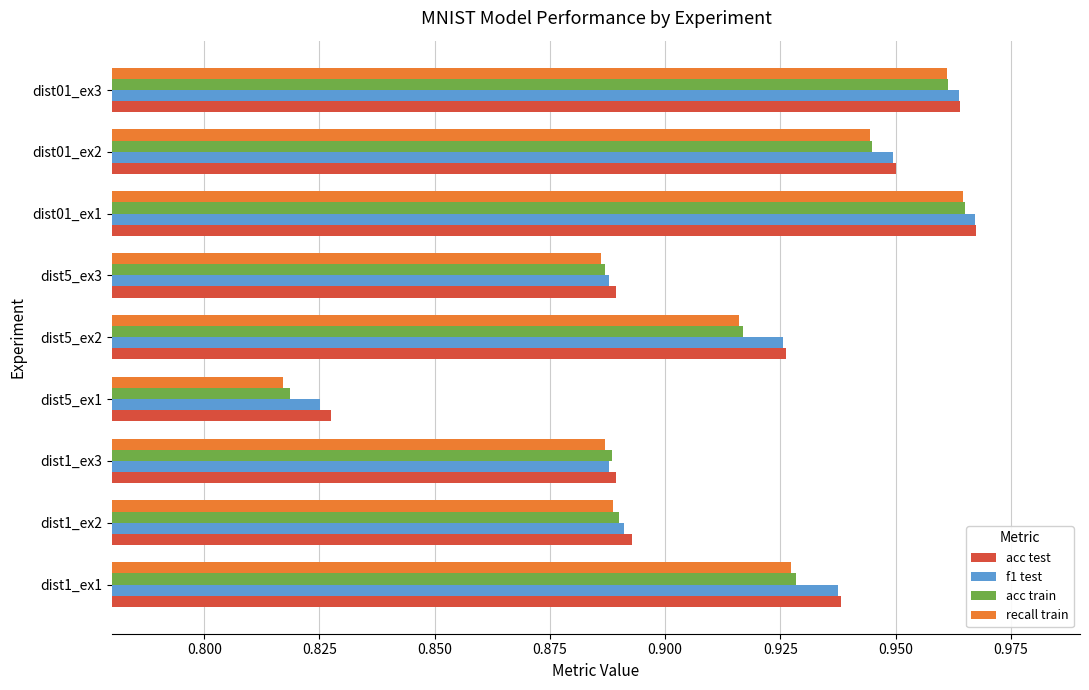

The recall train series shows 1.2 at dist5_ex3. True or false?

False